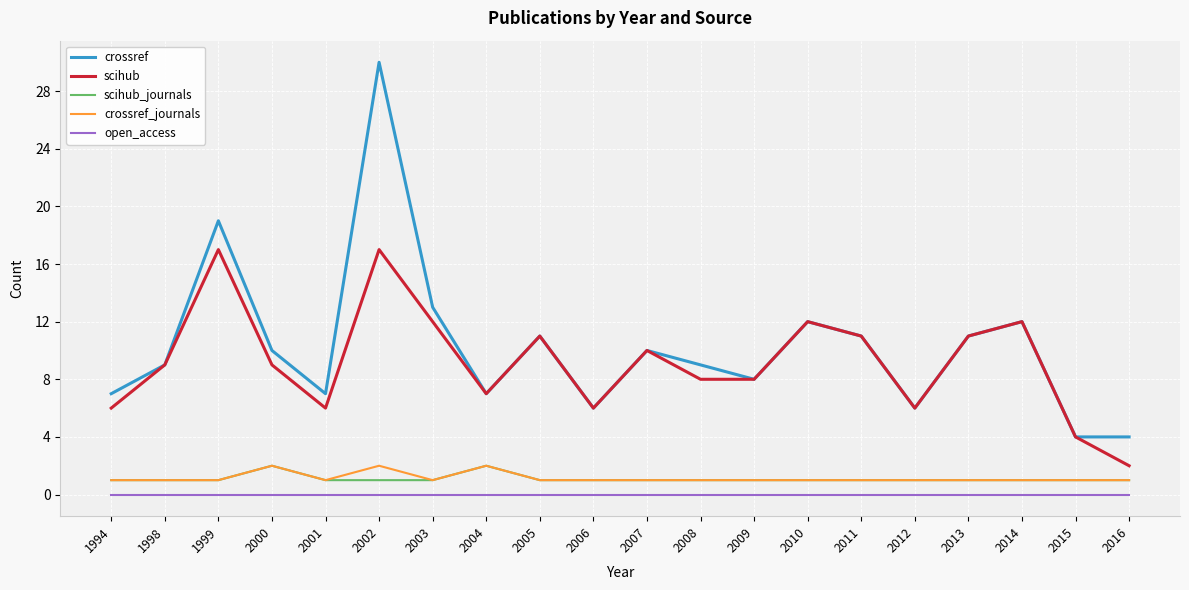

What is the spread (max minus min) of values at 2016?

4